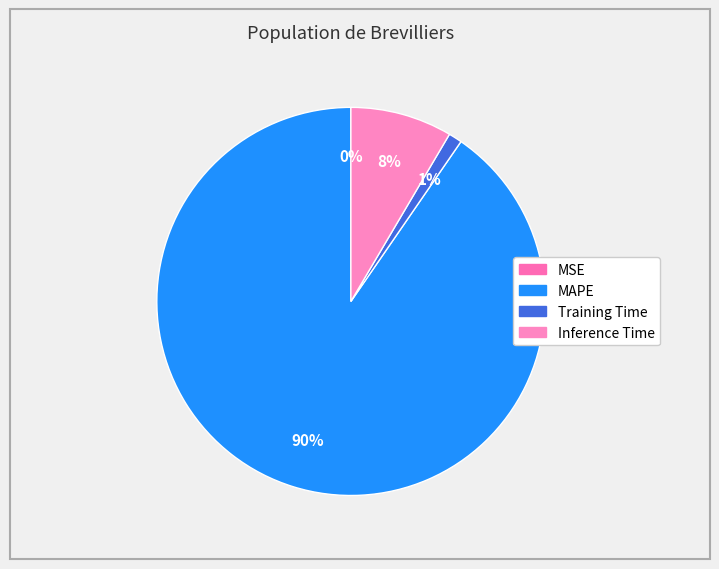

Which slice is the largest?

MAPE